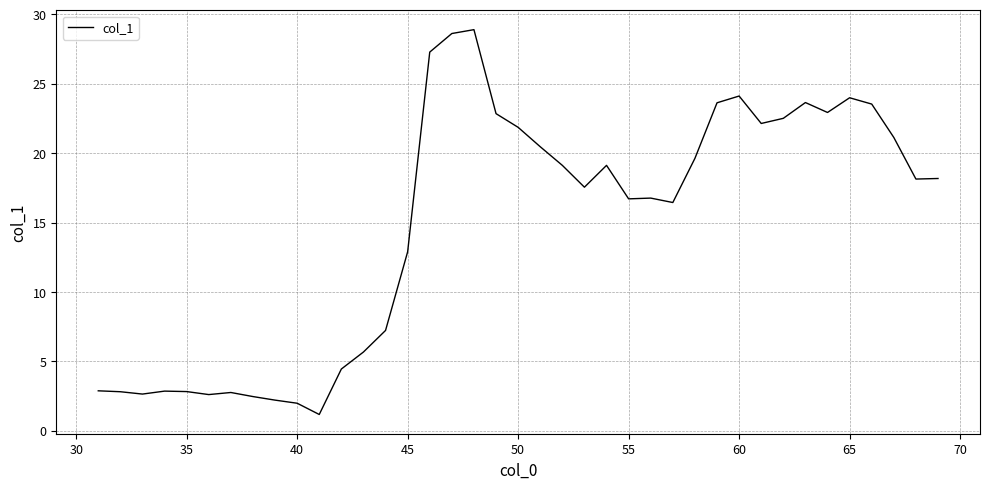

True or false: the data has more than 0 interior local peaks.

True